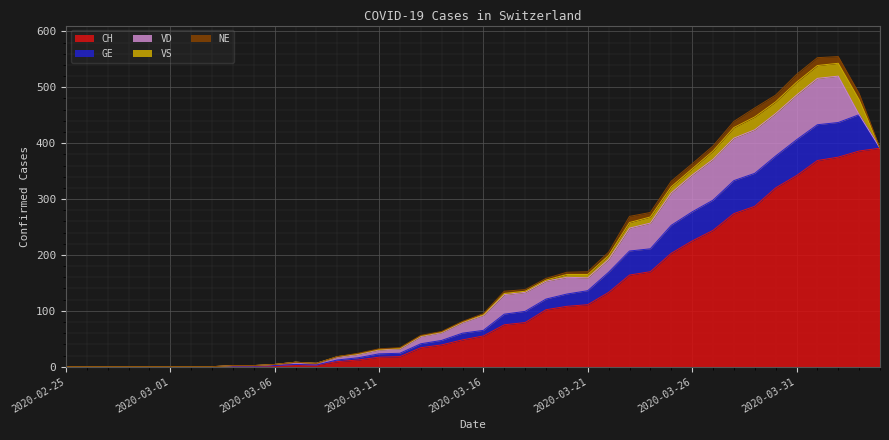

How many lines are shown in the chart?

5